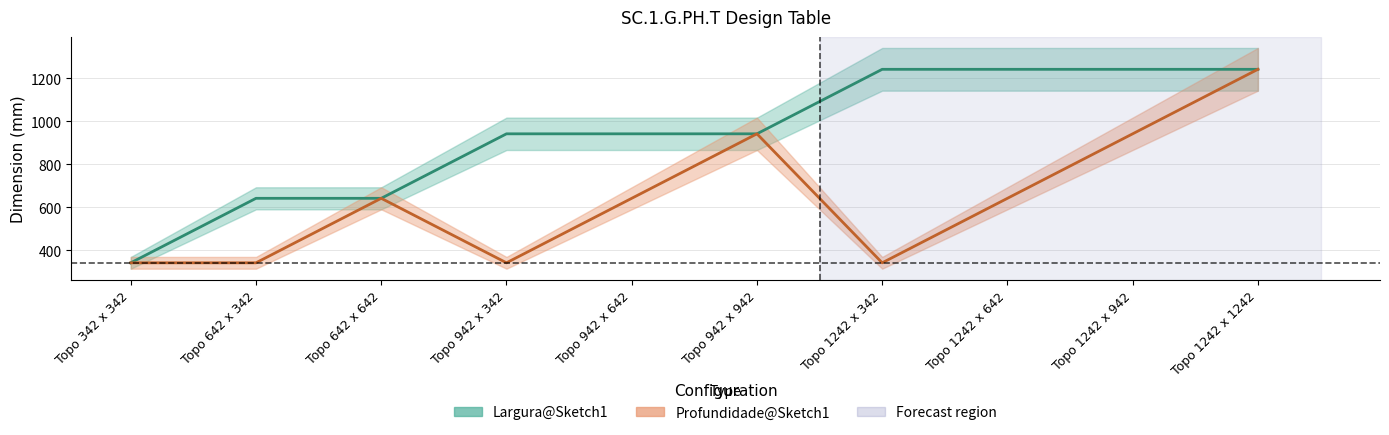

How many interior local peaks does the Profundidade@Sketch1 series have?

2